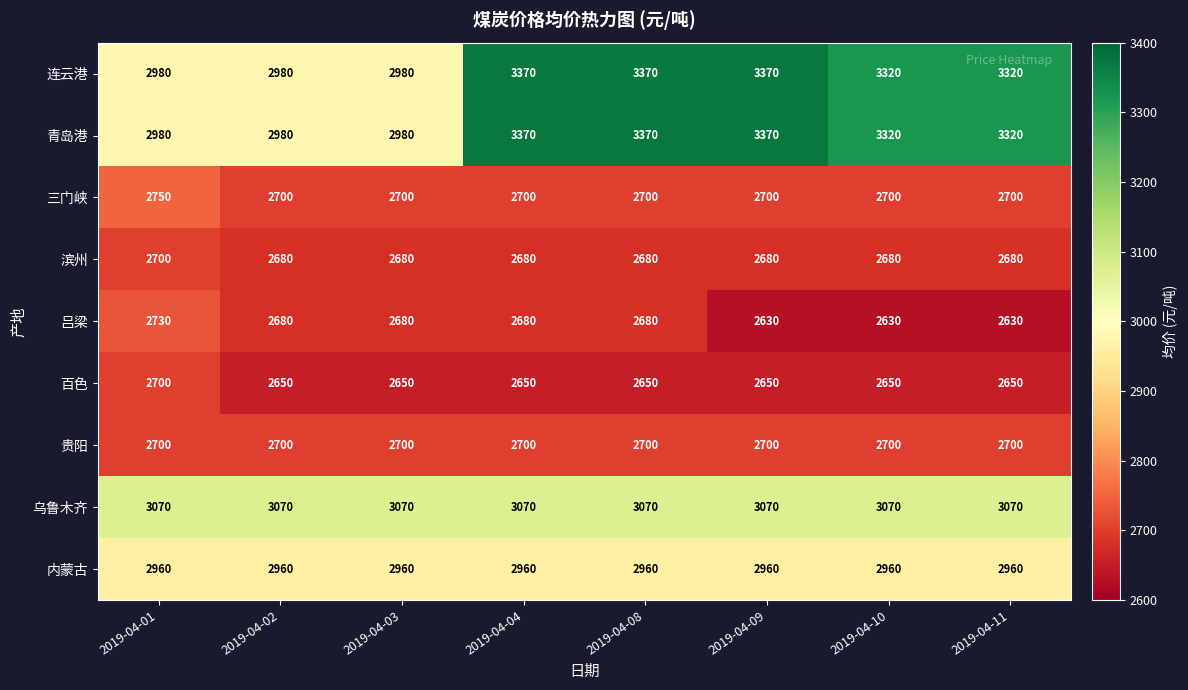

At which label does 吕梁 reach its peak?

2019-04-01